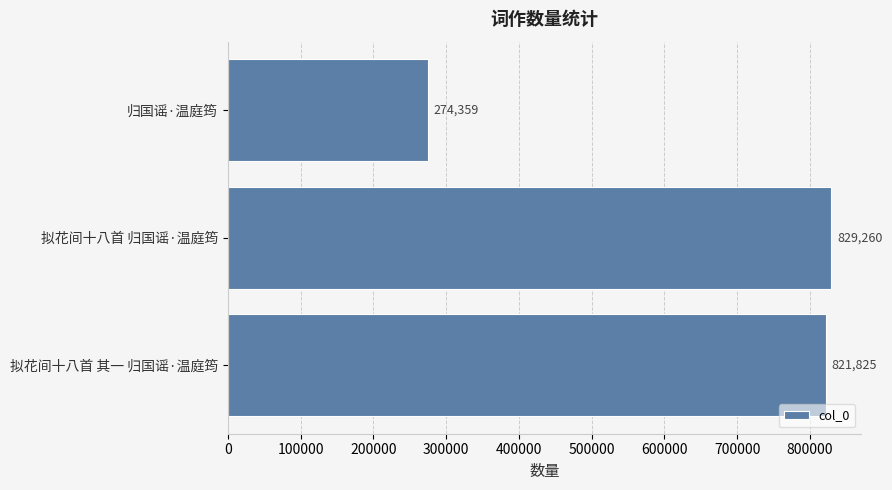

True or false: the data shows 1282401 at 拟花间十八首 归国谣·温庭筠.

False